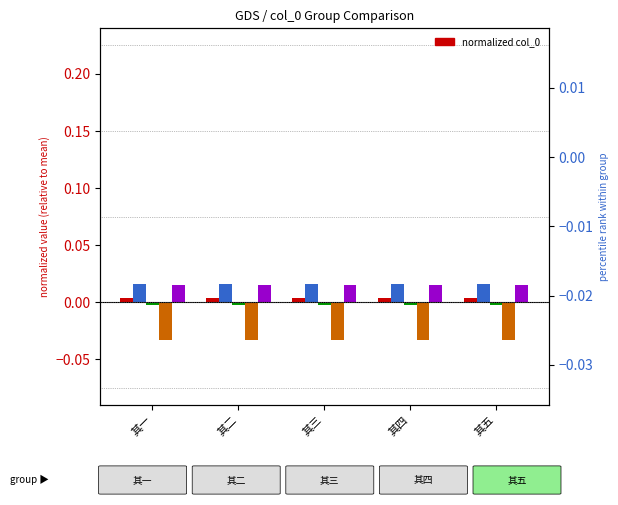

Are the bars horizontal?

No